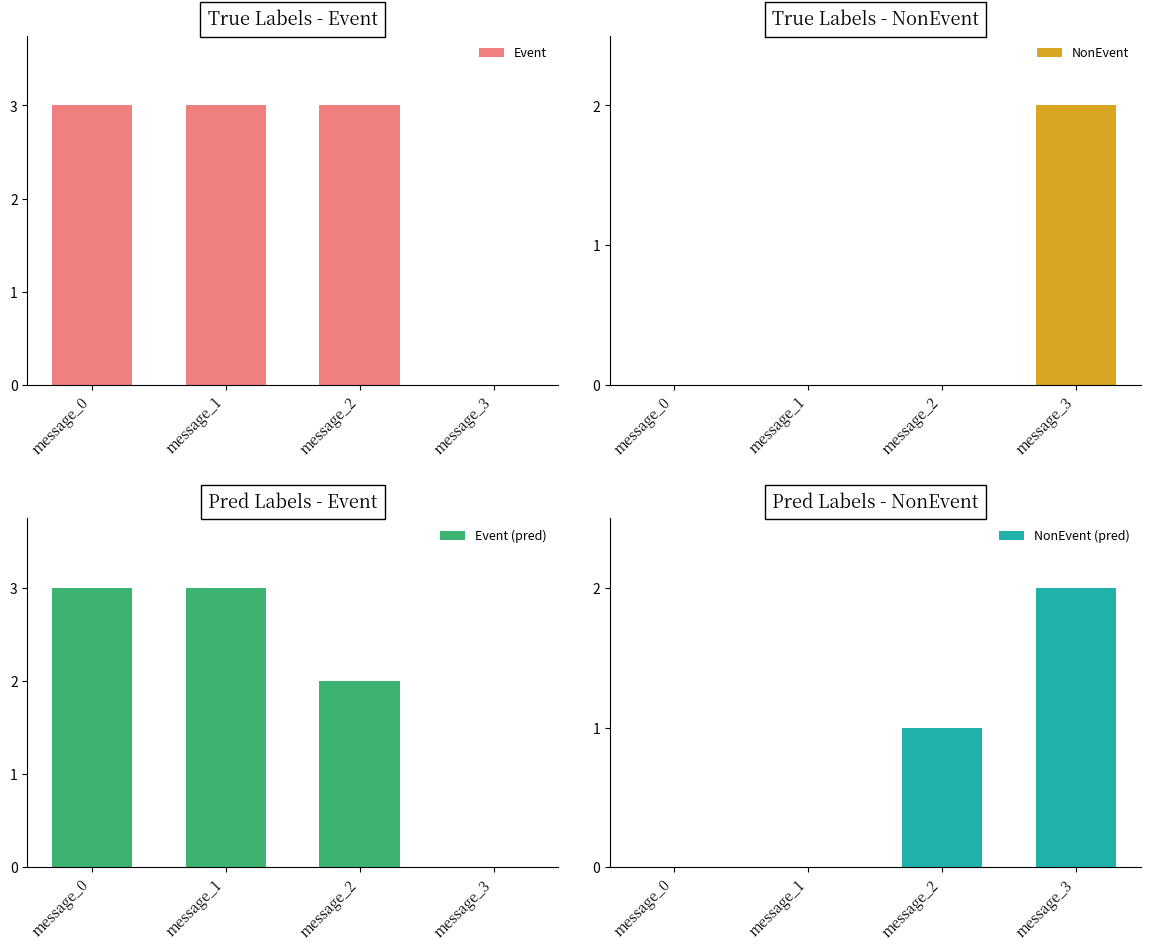

How many Event (pred) values are between 2 and 3?

3